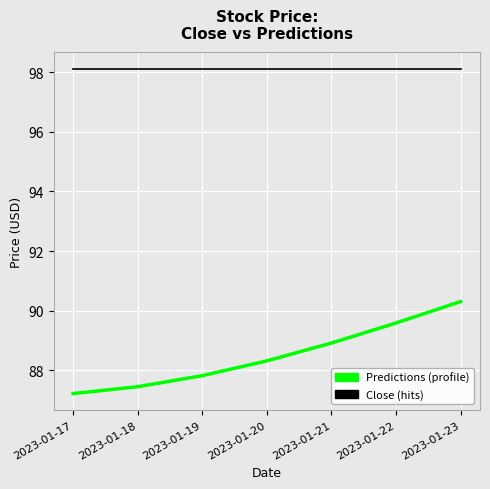

Does the chart display data point markers on the line(s)?

No